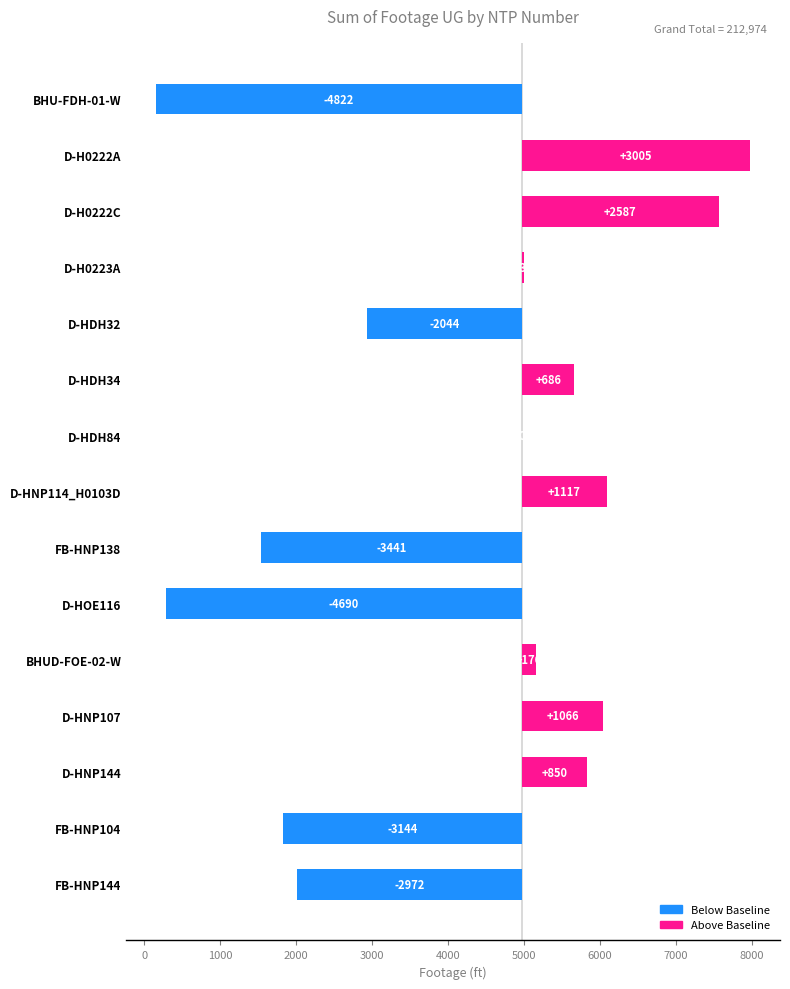

Reading left to right, what are all the values shown in this chart?

-4822	3005	2587	30	-2044	686	0	1117	-3441	-4690	176	1066	850	-3144	-2972